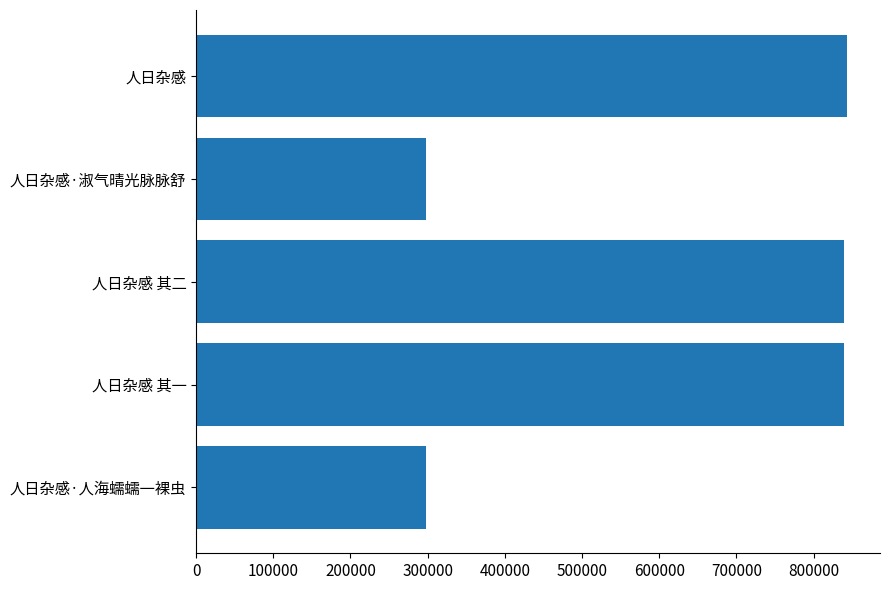

The chart shows a value of 839120 at 人日杂感 其一. True or false?

True